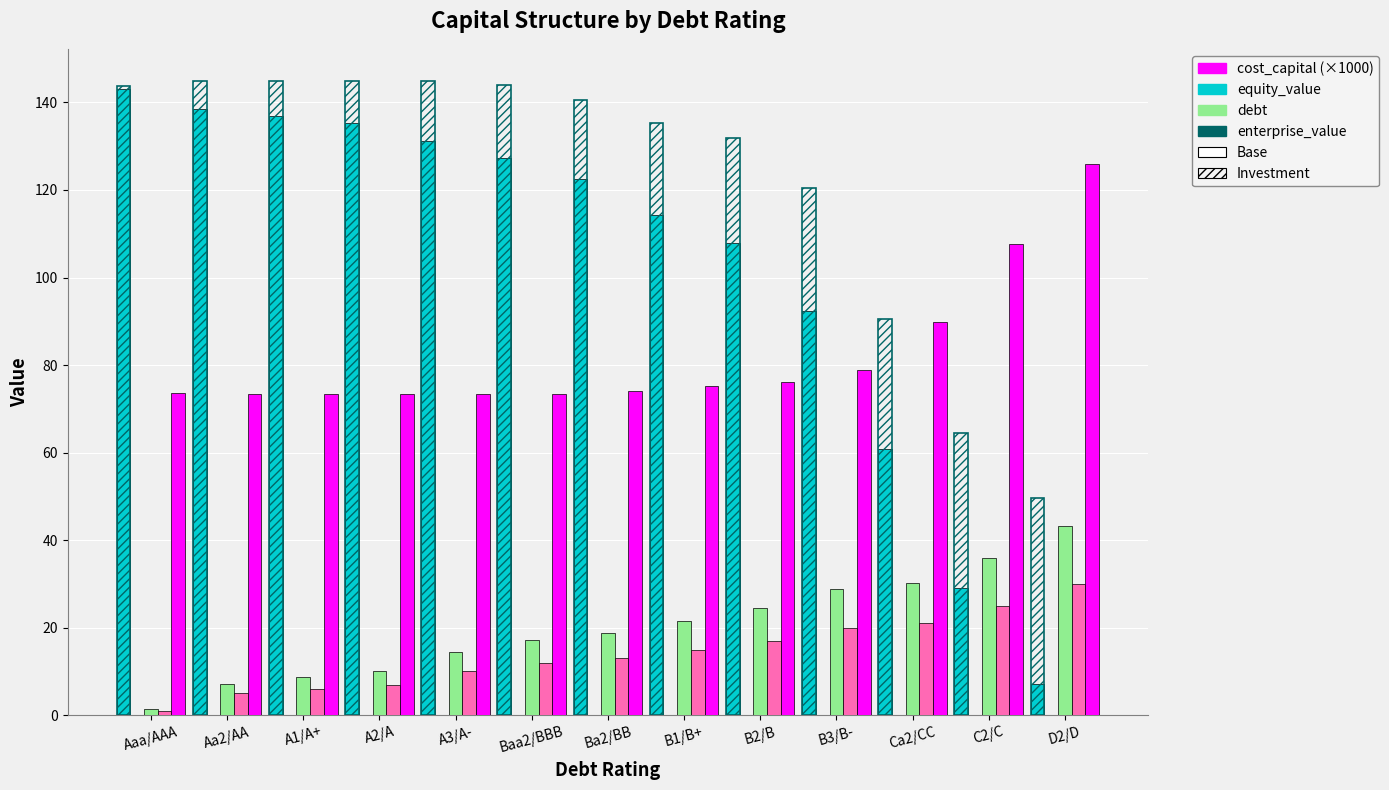

What is the difference between the highest and lowest values at A2/A?

137.8